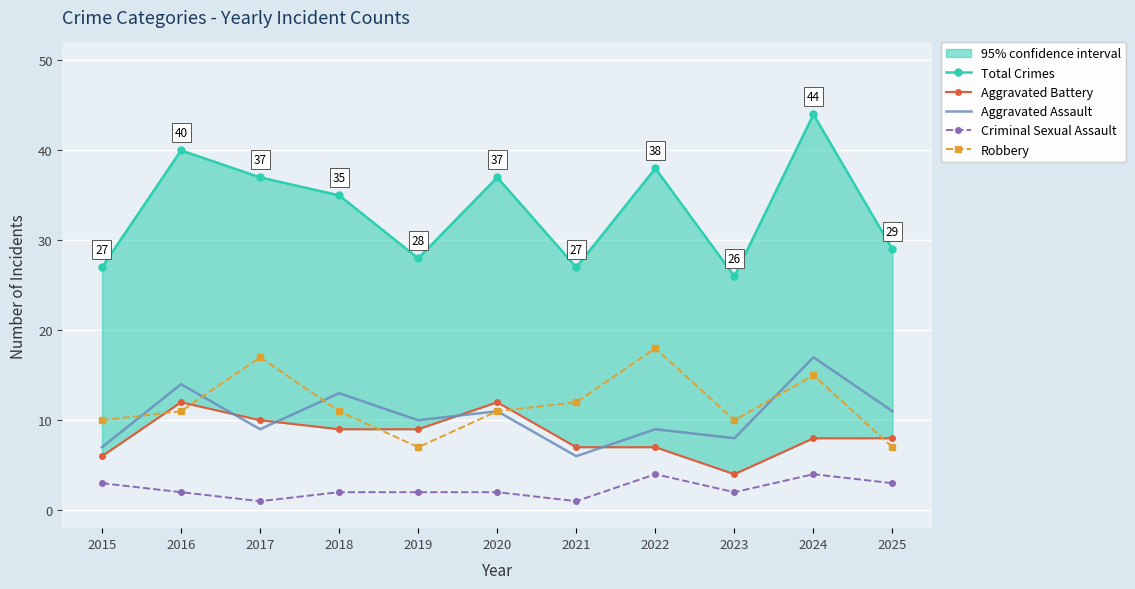

True or false: Criminal Sexual Assault and Aggravated Battery cross at least once.

False